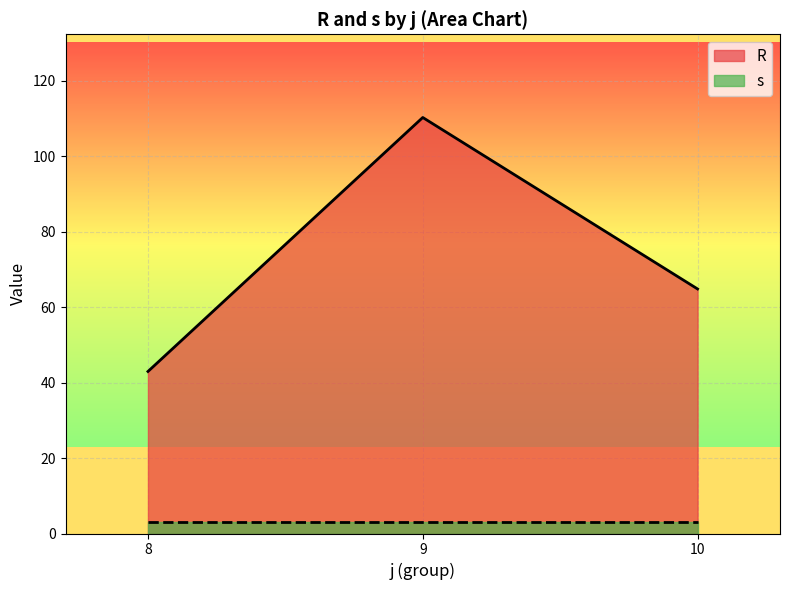

What is the total value across all series at 8?

46.0